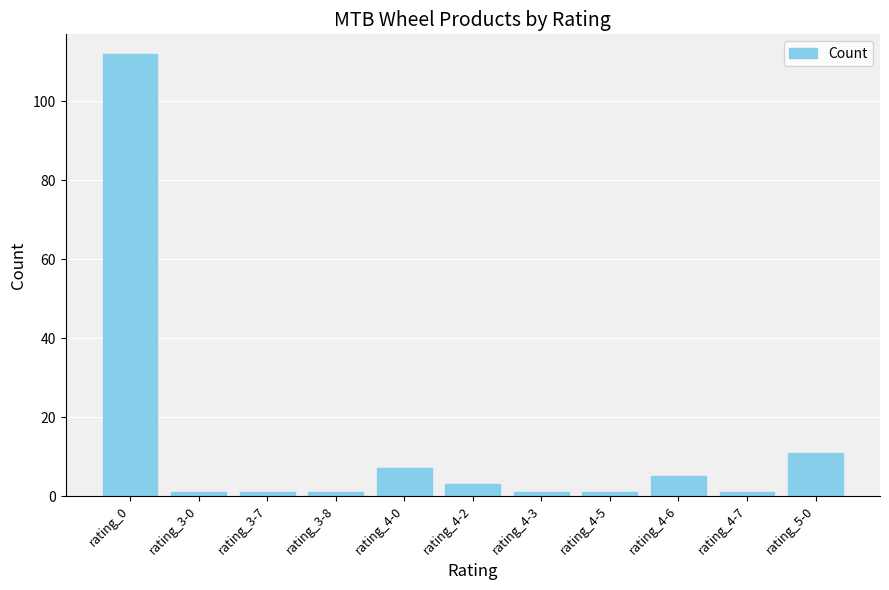

Approximately how many times larger is the value at rating_4-0 compared to rating_4-5?

7.0